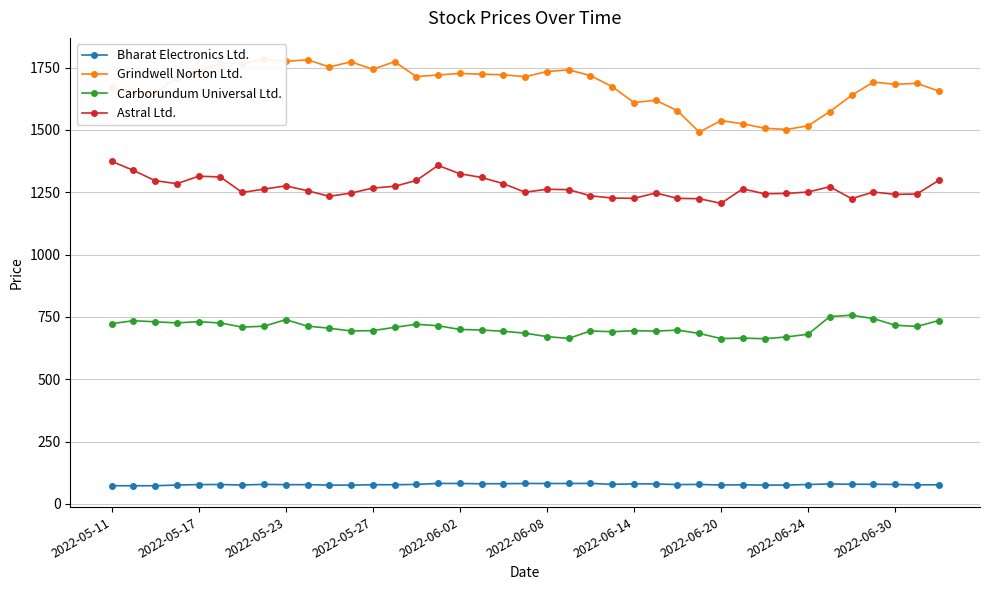

True or false: Bharat Electronics Ltd. and Carborundum Universal Ltd. cross at least once.

False